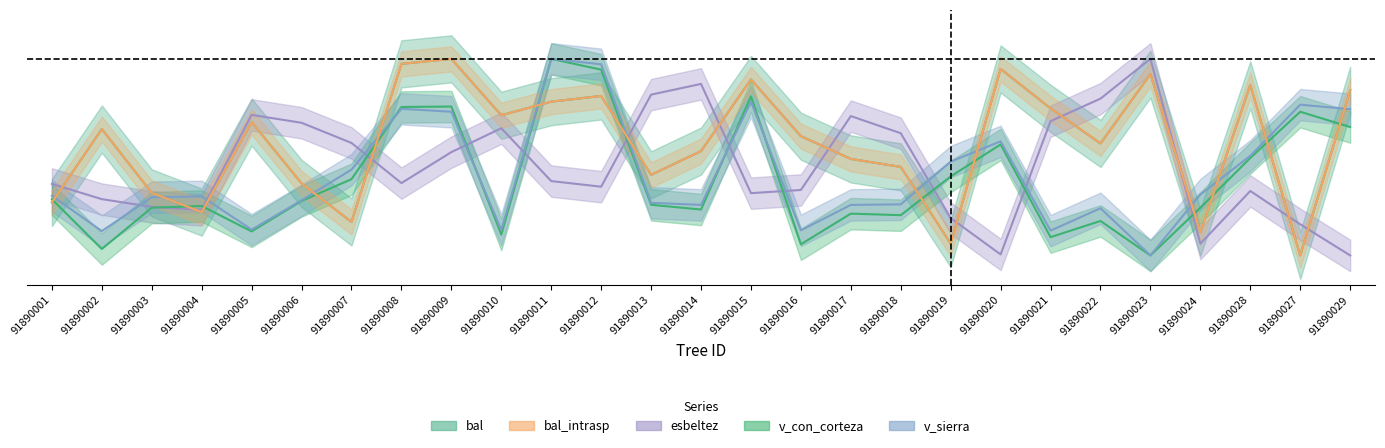

What is the total value across all series at 91890011?

3.9